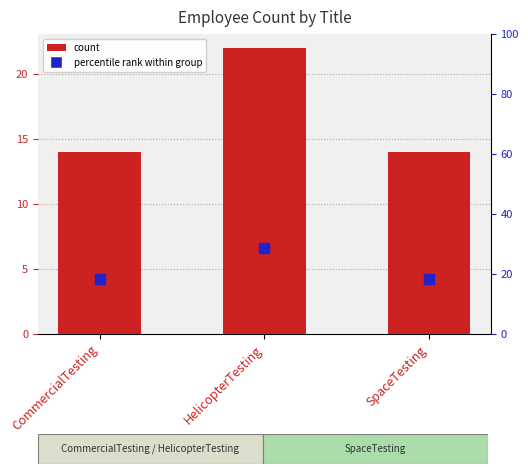

At which category is the sum across all series the highest?

HelicopterTesting